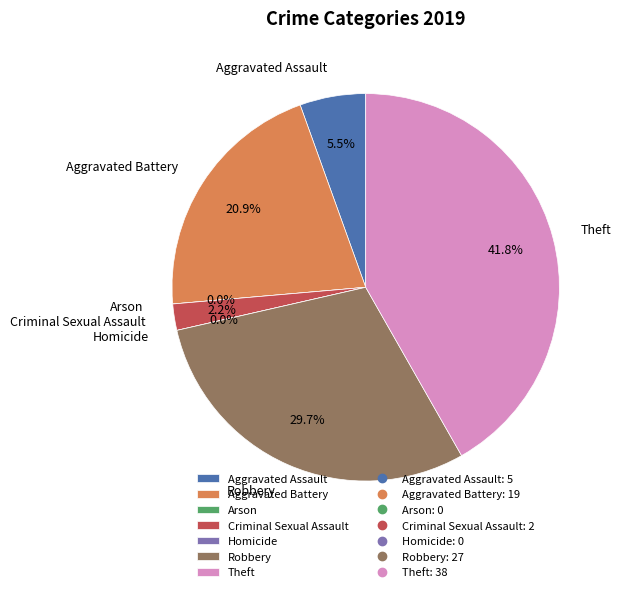

Which slice is the smallest?

Arson